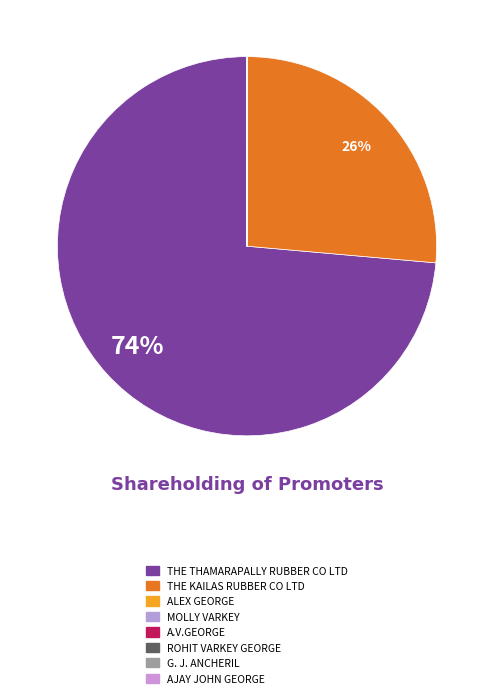

Which category has the smallest portion of the pie?

A.V.GEORGE